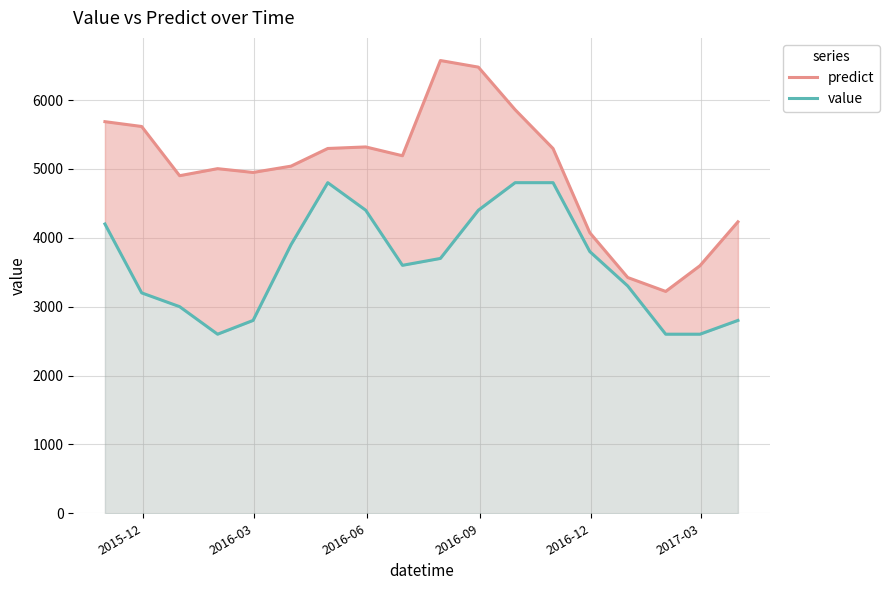

True or false: value and predict intersect in this chart.

False